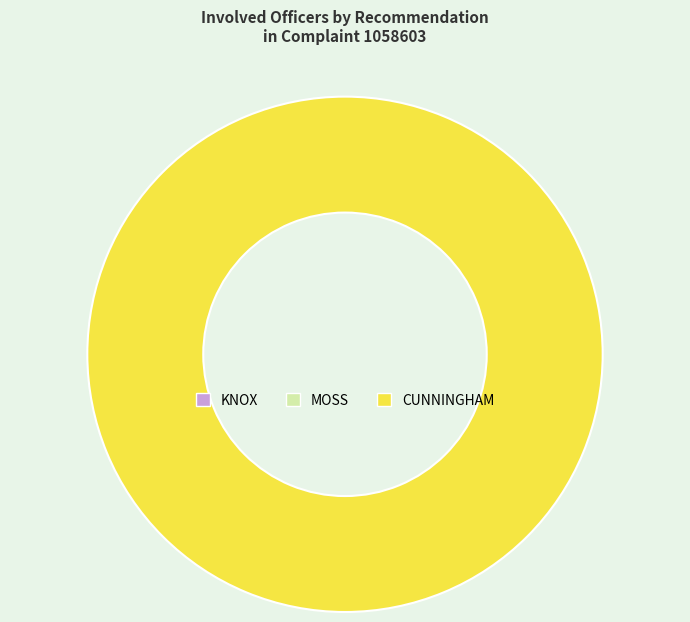

True or false: MOSS accounts for 1% of the total.

False